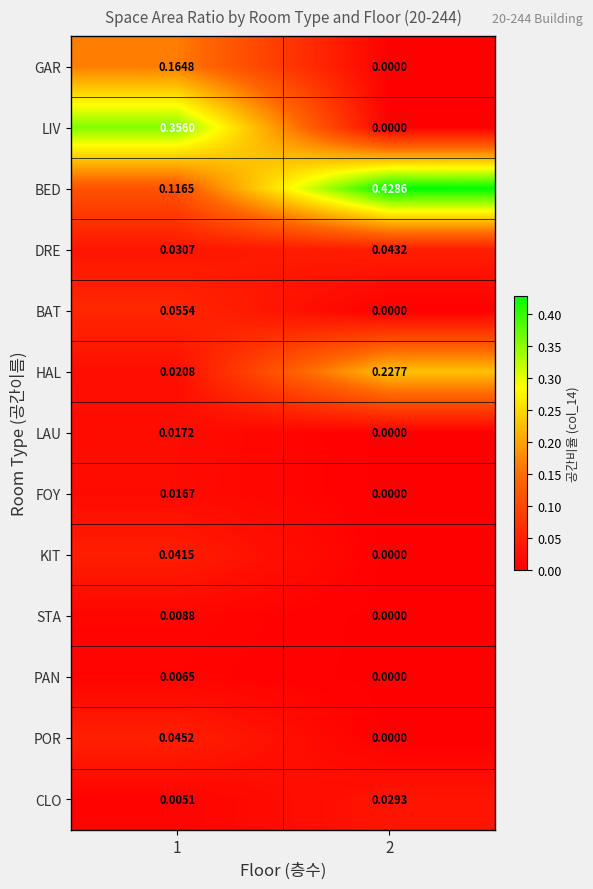

Which series has the largest total across all categories?

BED